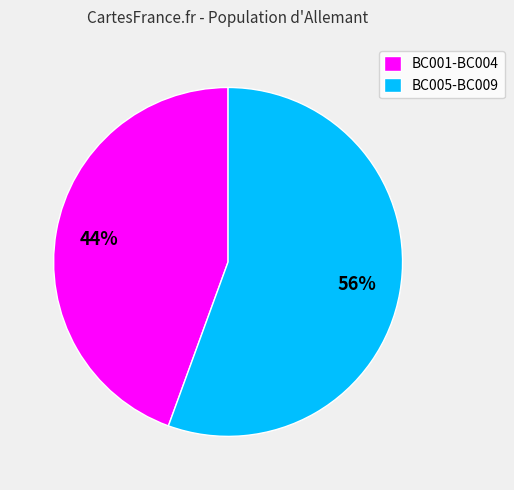

How many segments does this pie chart have?

2